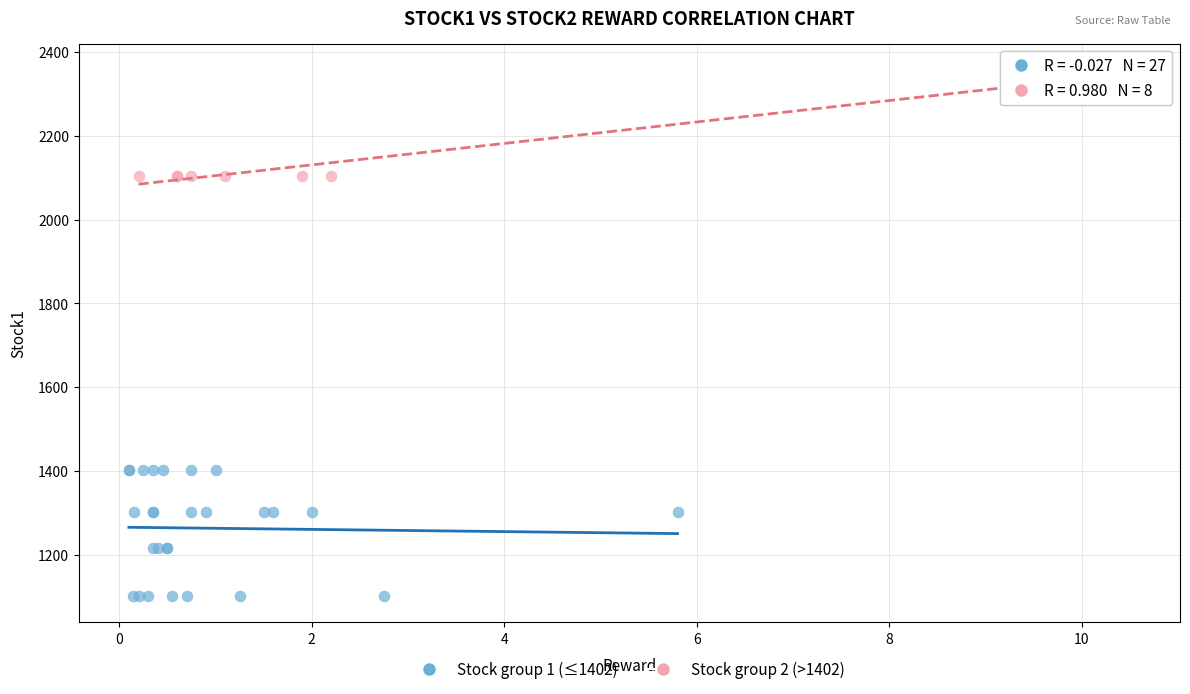

Which series has the widest spread of Y values?

Stock group 1 (≤1402)